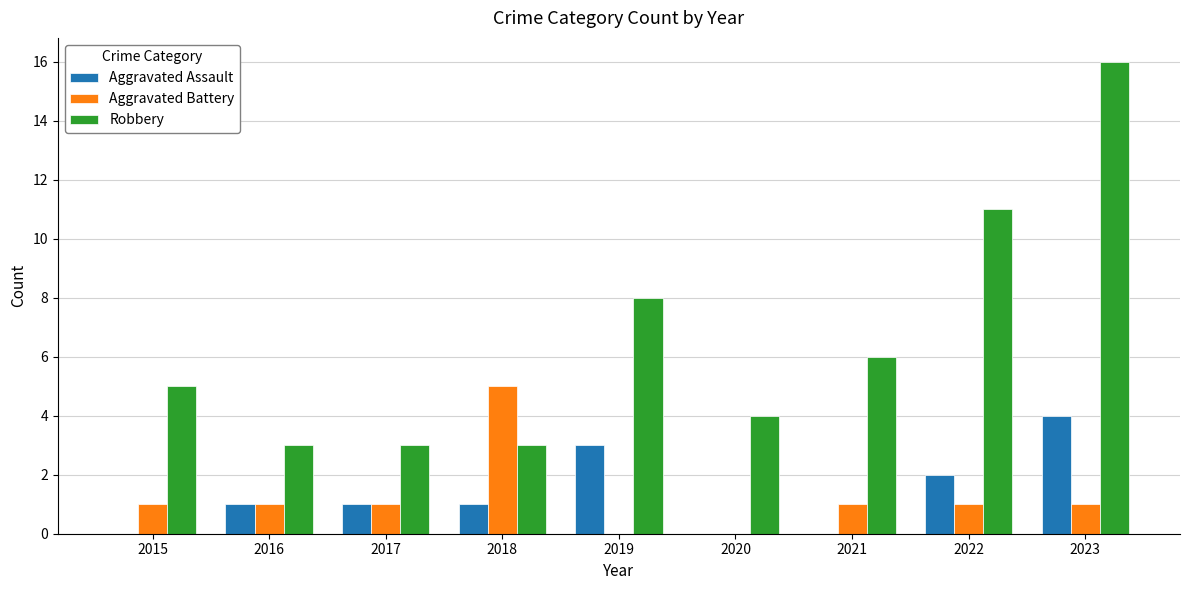

Which series has the largest total across all categories?

Robbery